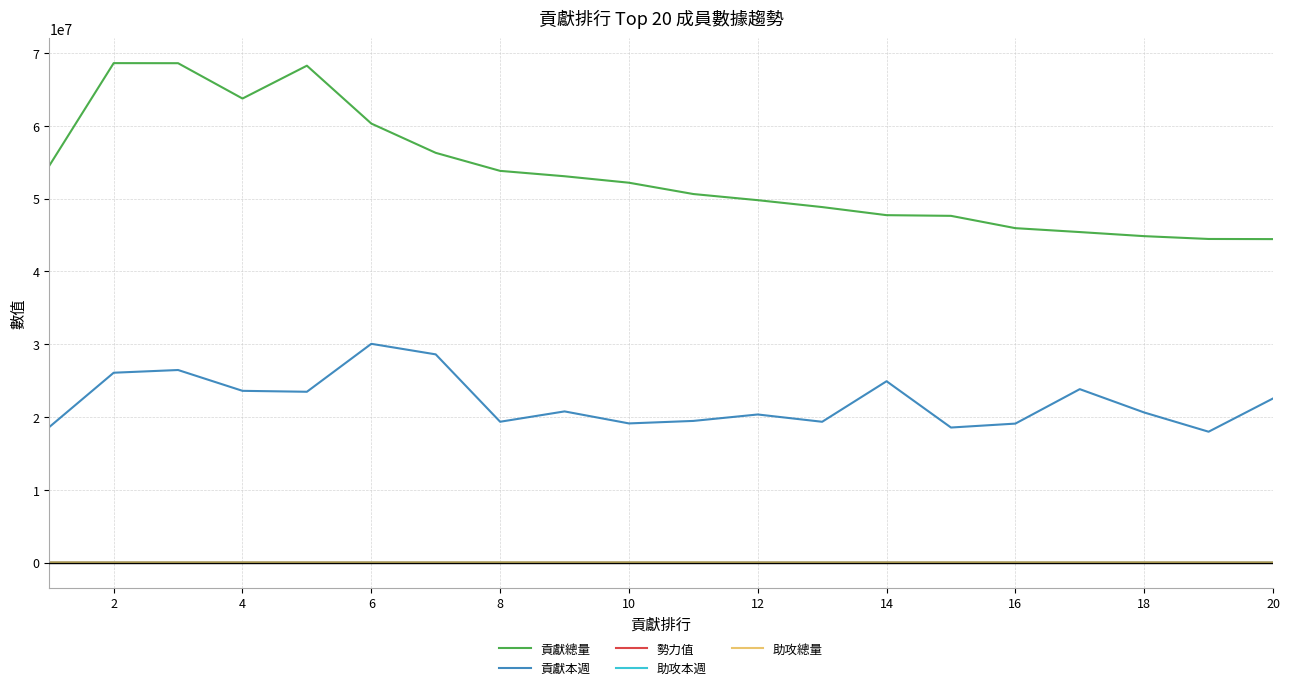

True or false: 貢獻總量 and 助攻總量 intersect in this chart.

False